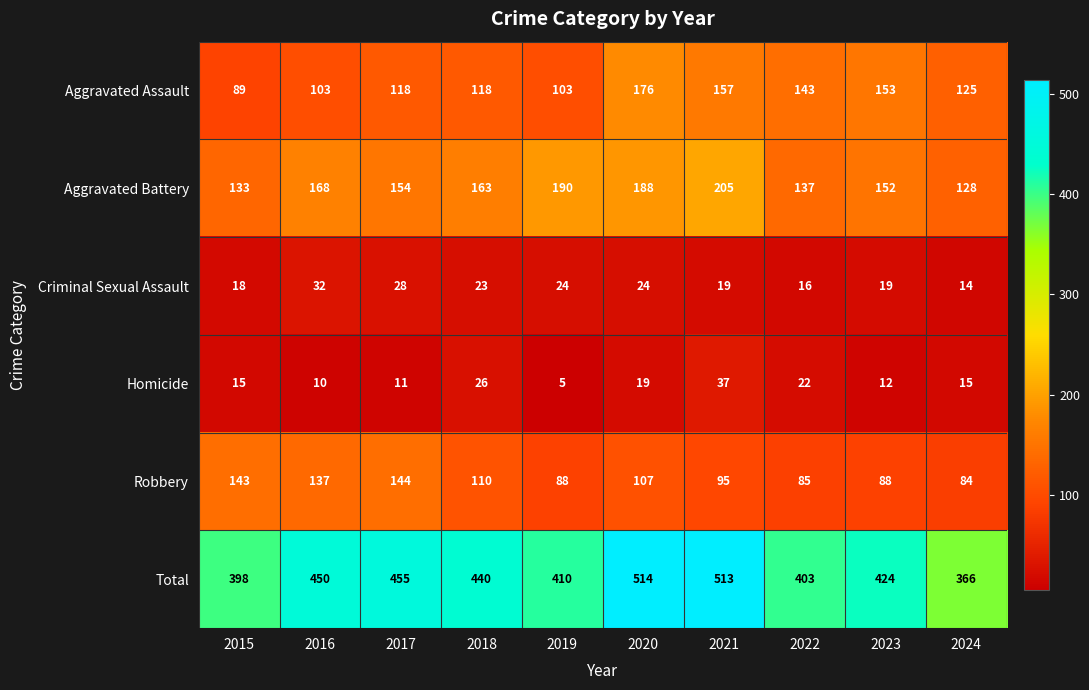

Count the number of data series in this chart.

6